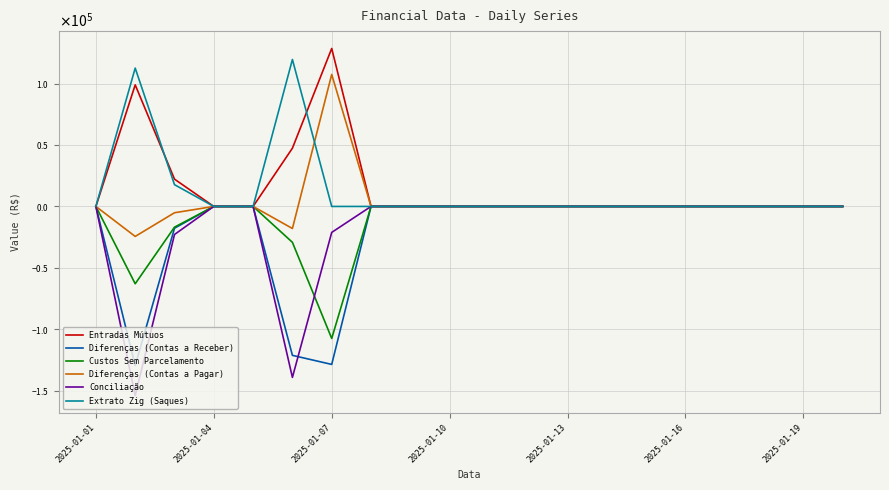

Does the chart display data point markers on the line(s)?

No